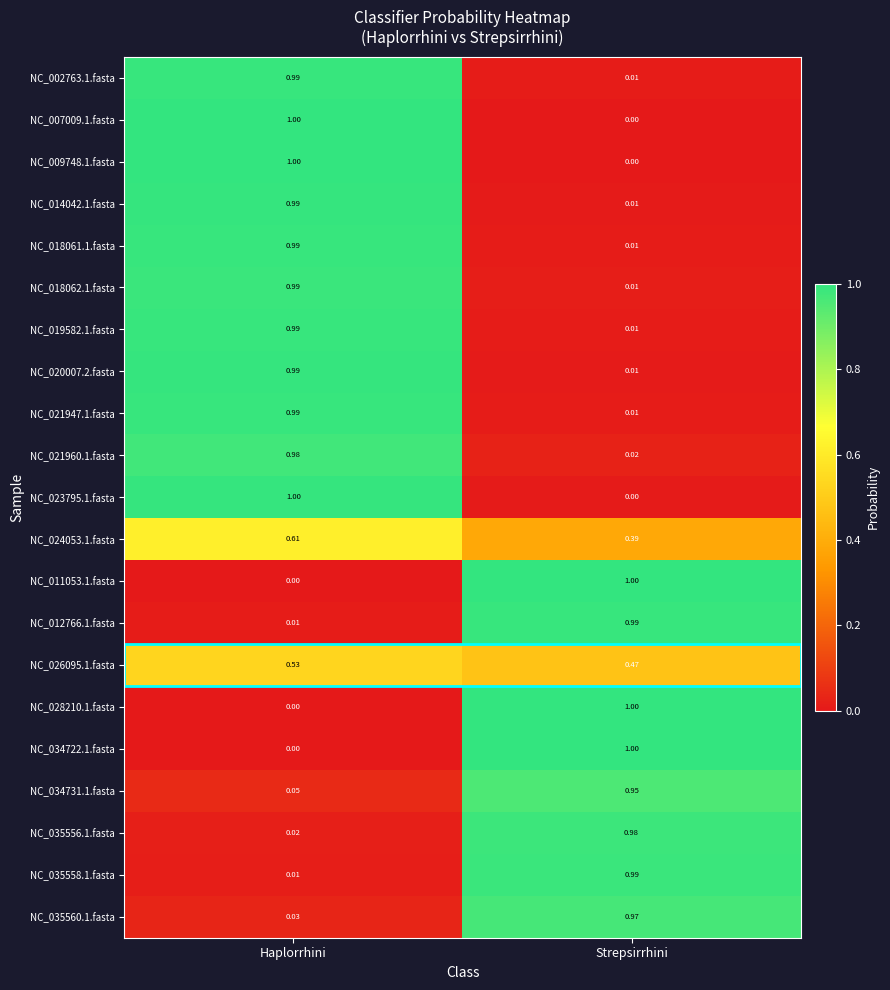

At which category is the sum across all series the highest?

Haplorrhini